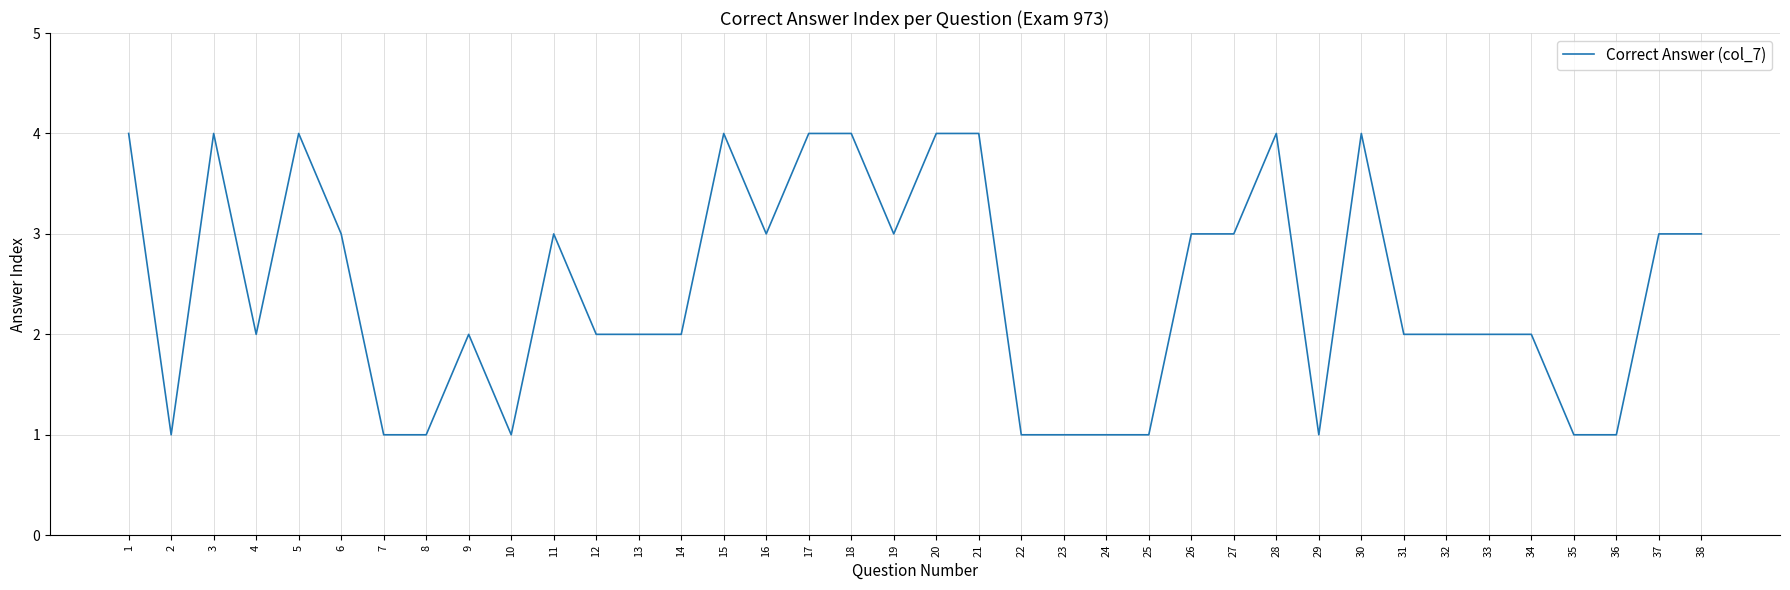

What is the difference between the maximum and minimum values?

3